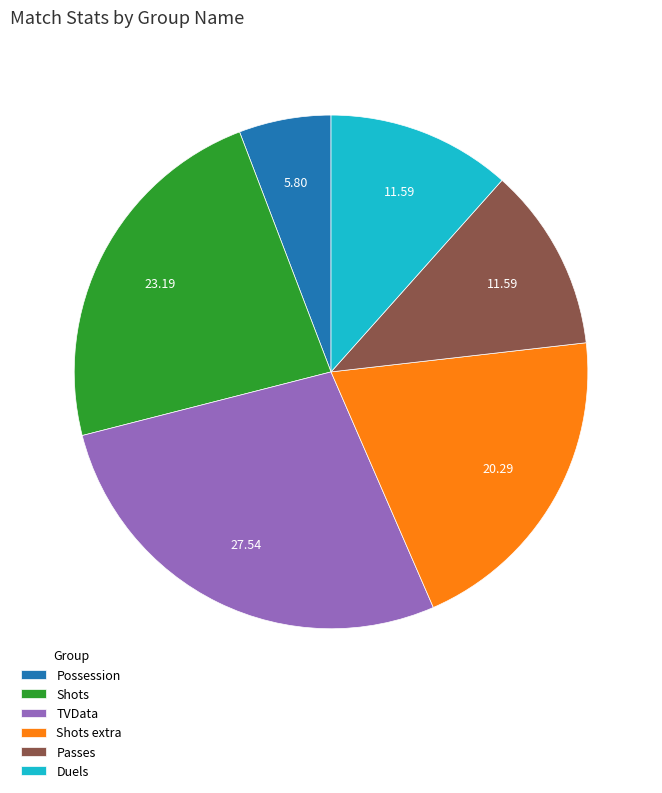

Does any single category account for the majority?

No